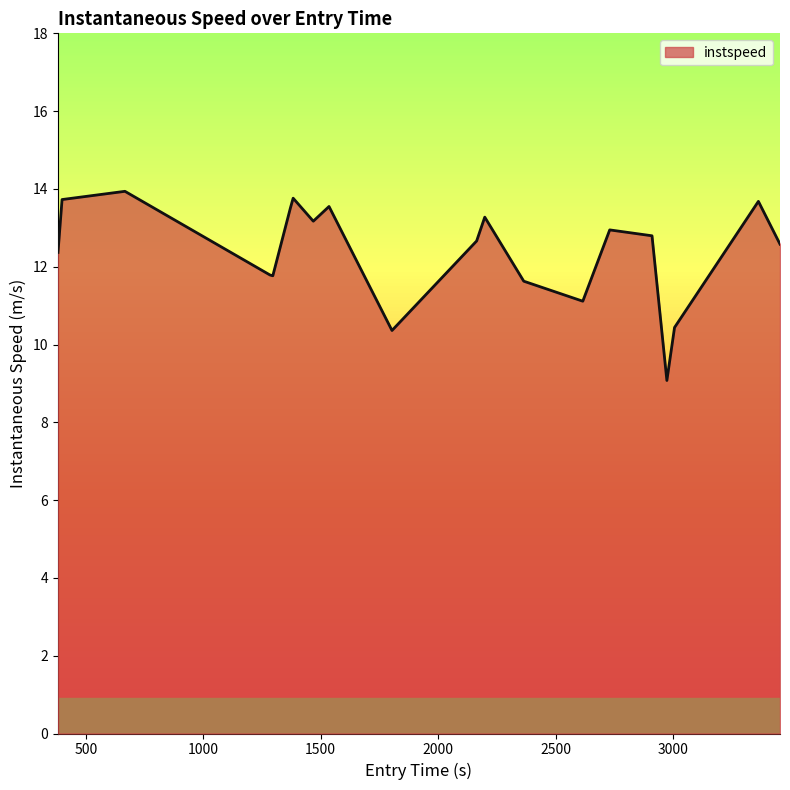

What is the difference between the maximum and minimum values?

4.9